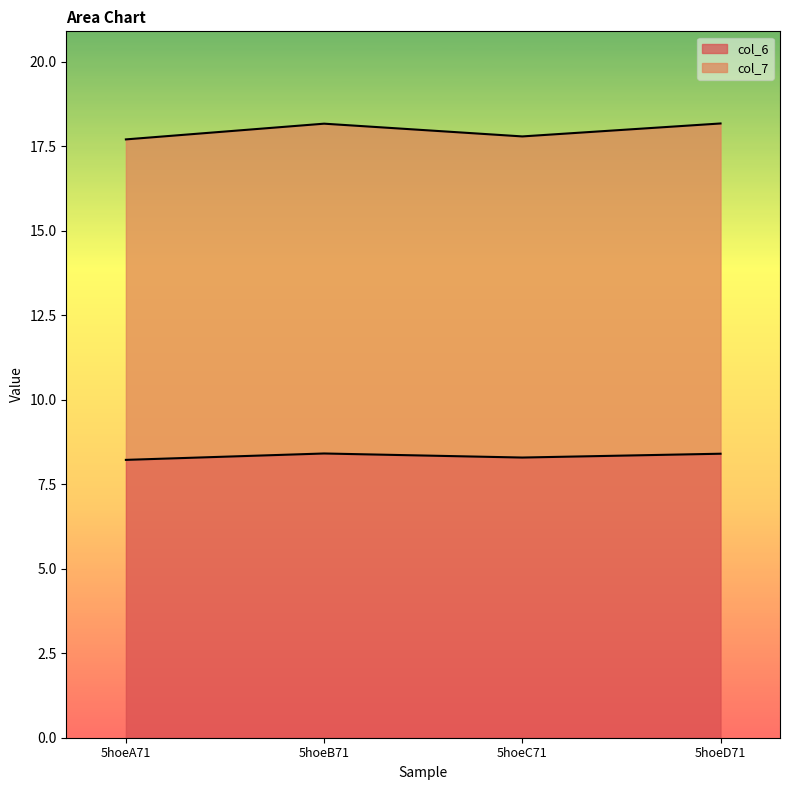

At how many categories does at least one series exceed 14?

4